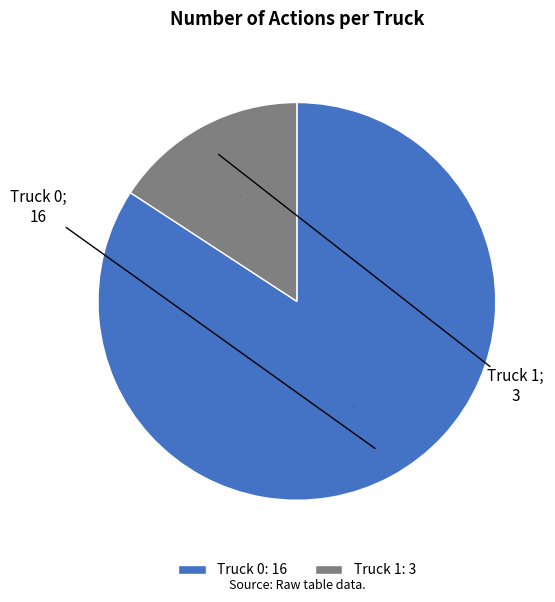

What is the largest slice in the pie chart?

Truck 0